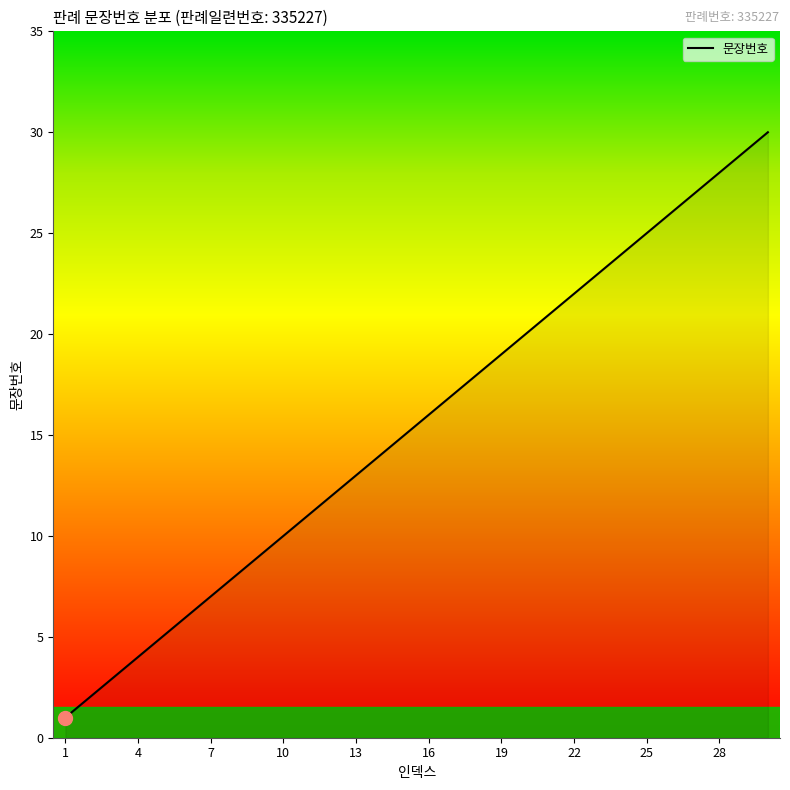

What is the greatest value displayed?

30